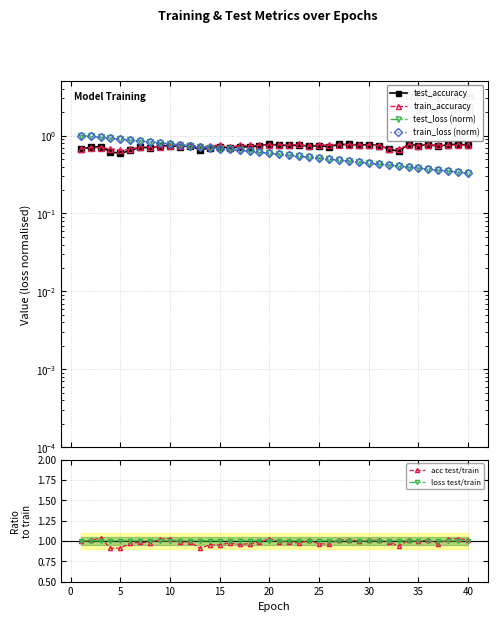

How many data points in loss test/train are above 1?

39